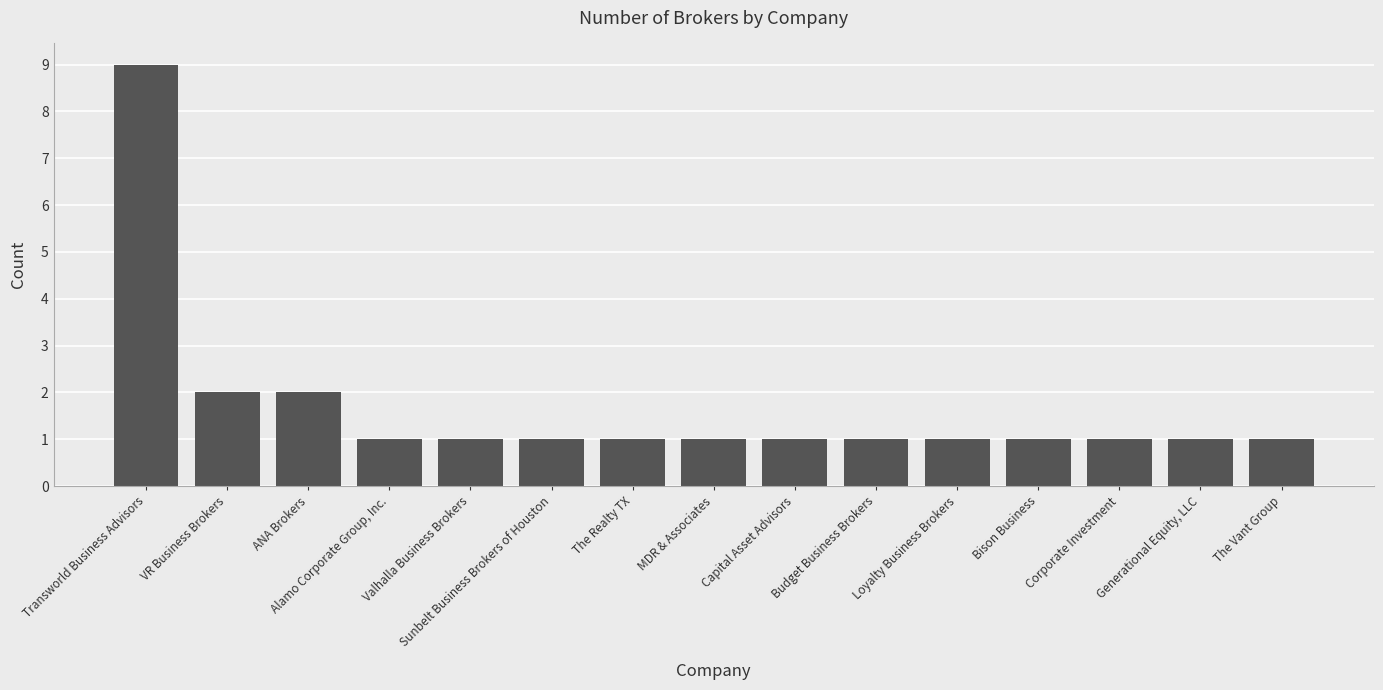

Approximately how many times larger is the value at MDR & Associates compared to ANA Brokers?

0.5